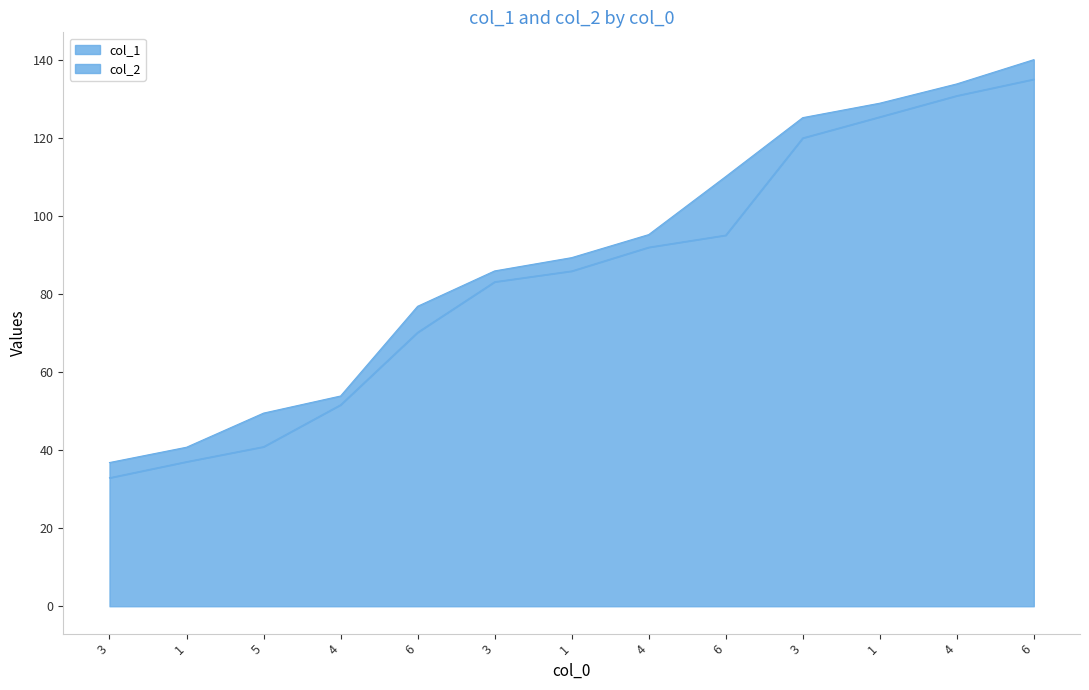

Reading left to right, transcribe all the data shown in this chart.

col_1_line: 32.9	37.0	40.9	51.6	70.2	83.1	85.8	91.9	95.0	119.9	125.3	130.8	135.0
col_2_line: 36.8	40.7	49.5	53.8	76.8	85.9	89.3	95.2	110.0	125.1	128.8	133.8	140.0